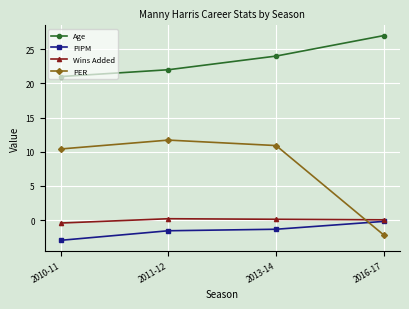

What is the difference between the highest and lowest values at 2010-11?

24.0